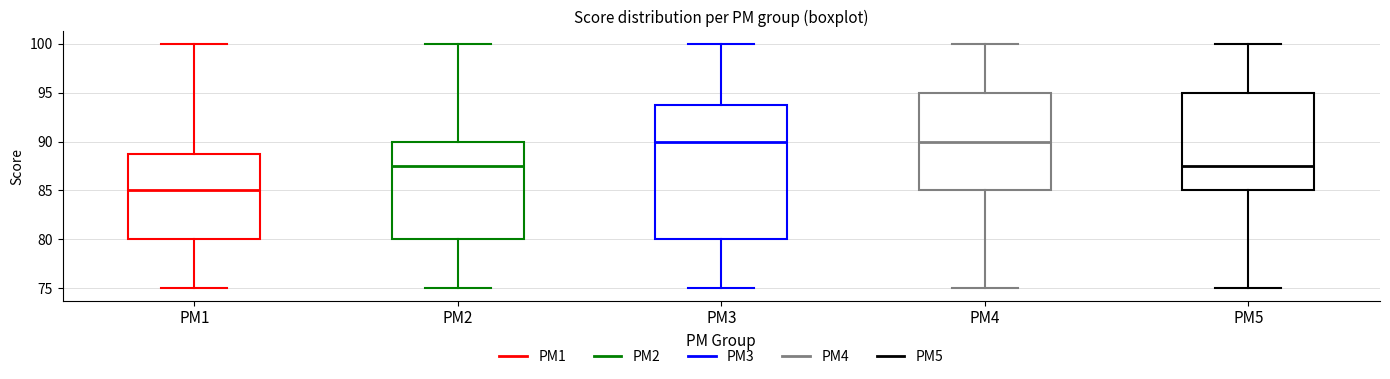

Where does the lower whisker of the box for PM1 end on the y-axis? The values are not printed on the chart, so give them approximately, as read against the axis.

75.0